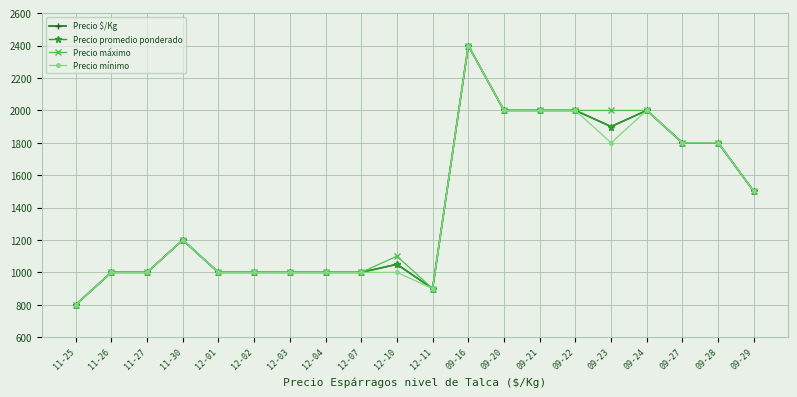

Is this an area chart (filled region under the line)?

No